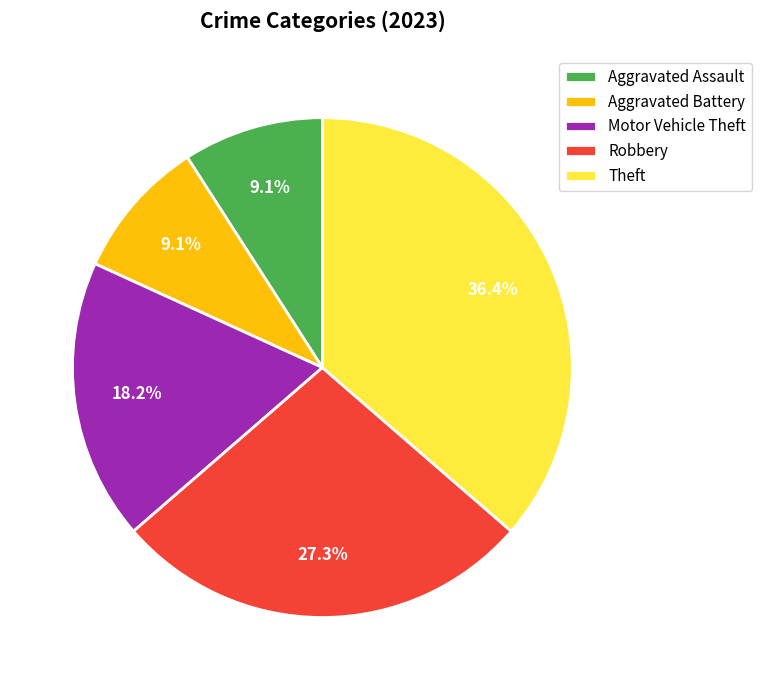

Do Motor Vehicle Theft and Aggravated Assault together represent more than half of the pie?

No